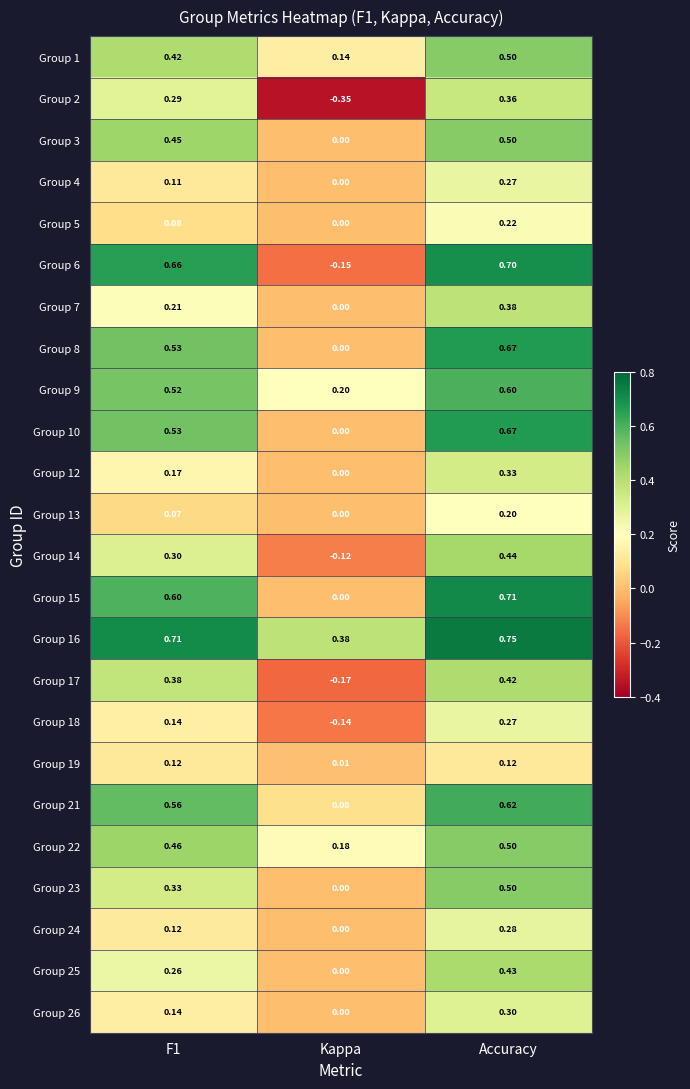

What is the spread (max minus min) of values at Kappa?

0.7